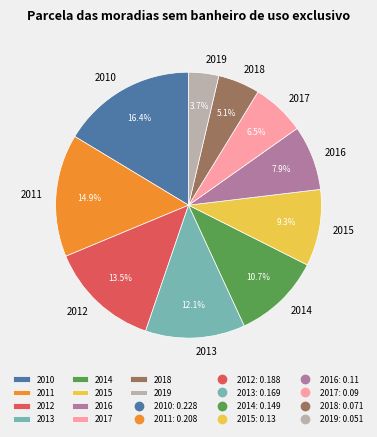

Which has a higher value, 2012 or 2018?

2012